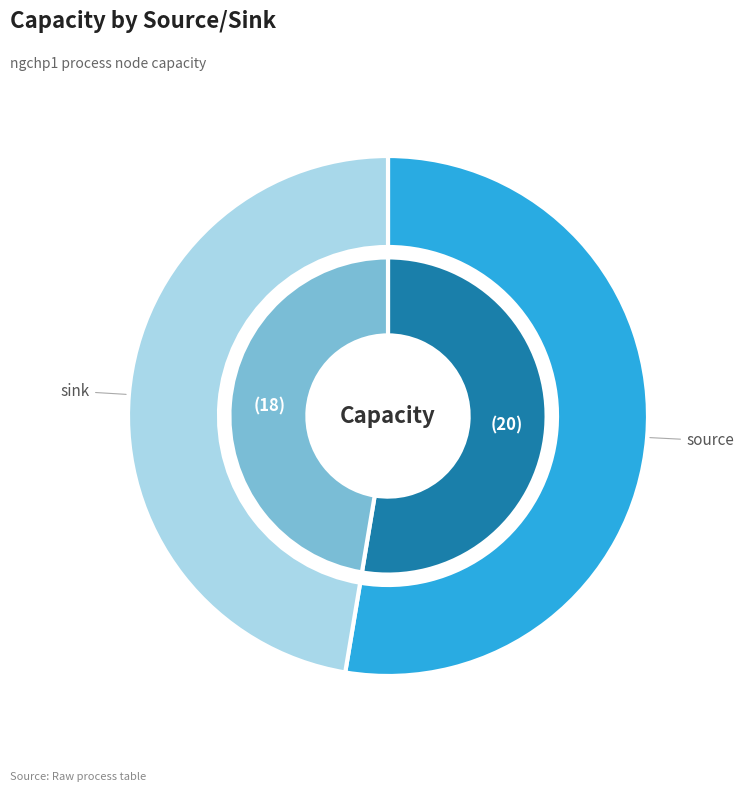

True or false: source accounts for 67% of the total.

False